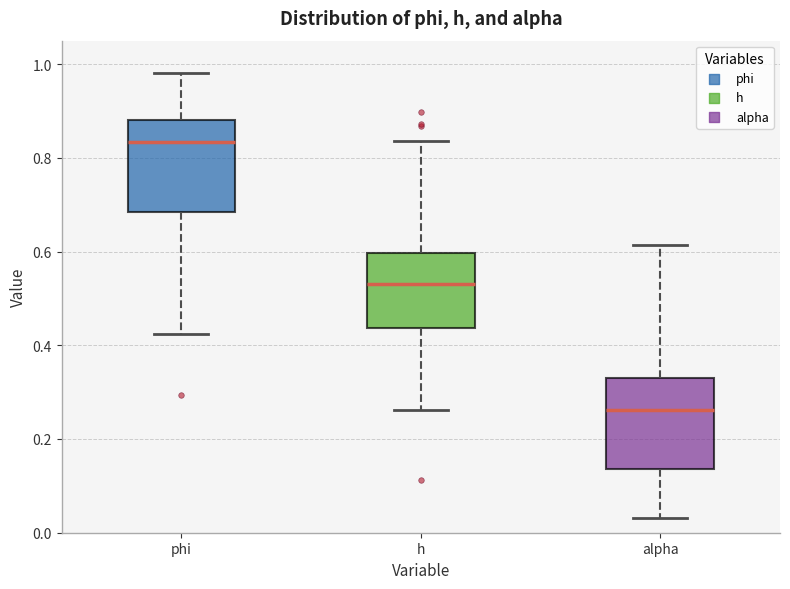

Where does the upper whisker of the box for phi end on the y-axis? The values are not printed on the chart, so give them approximately, as read against the axis.

0.98